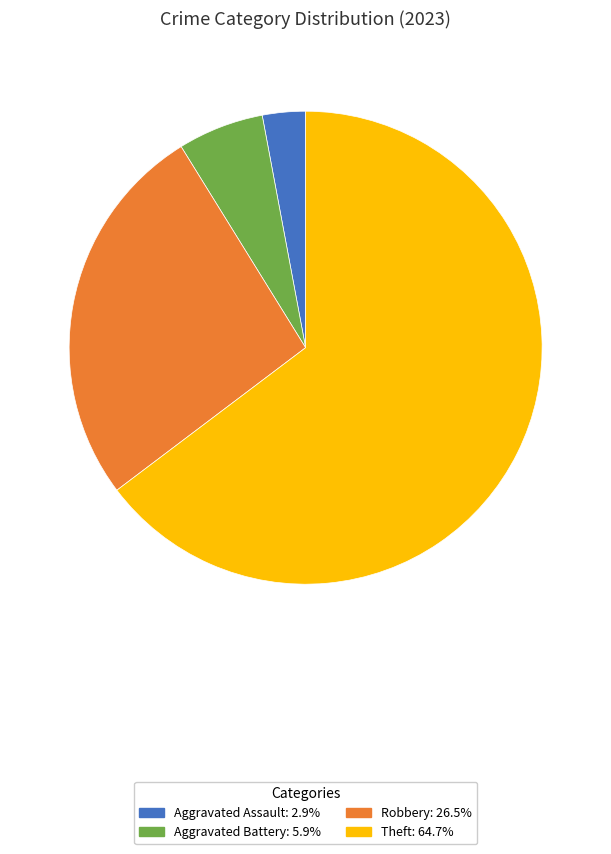

How many slices are in this pie chart?

4